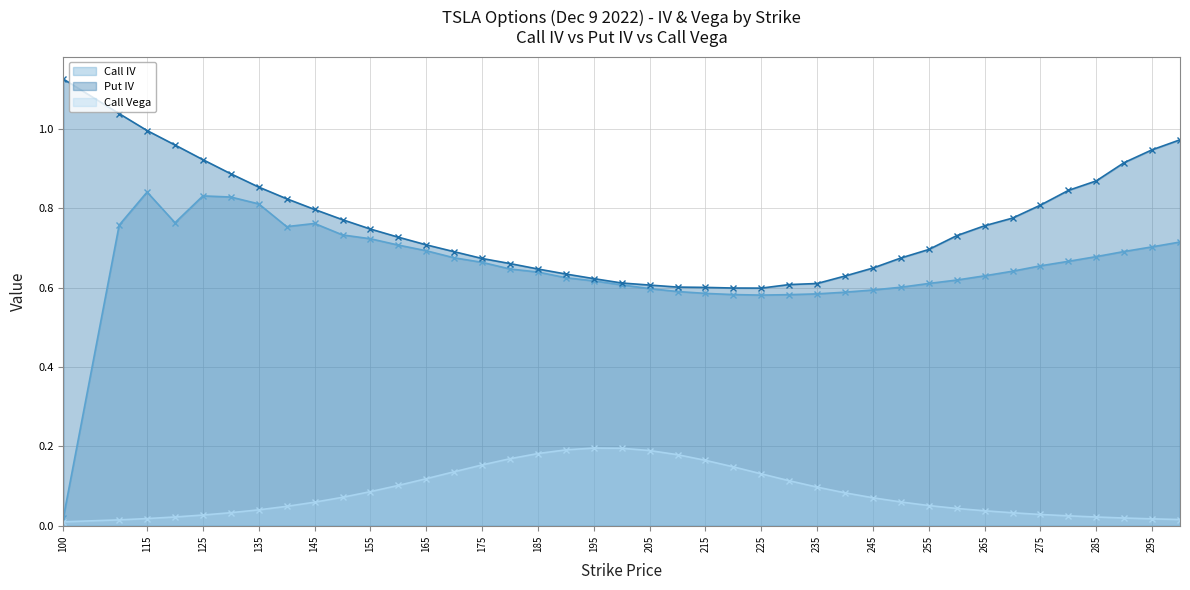

Where is Call Vega nearest to the value 0?

100